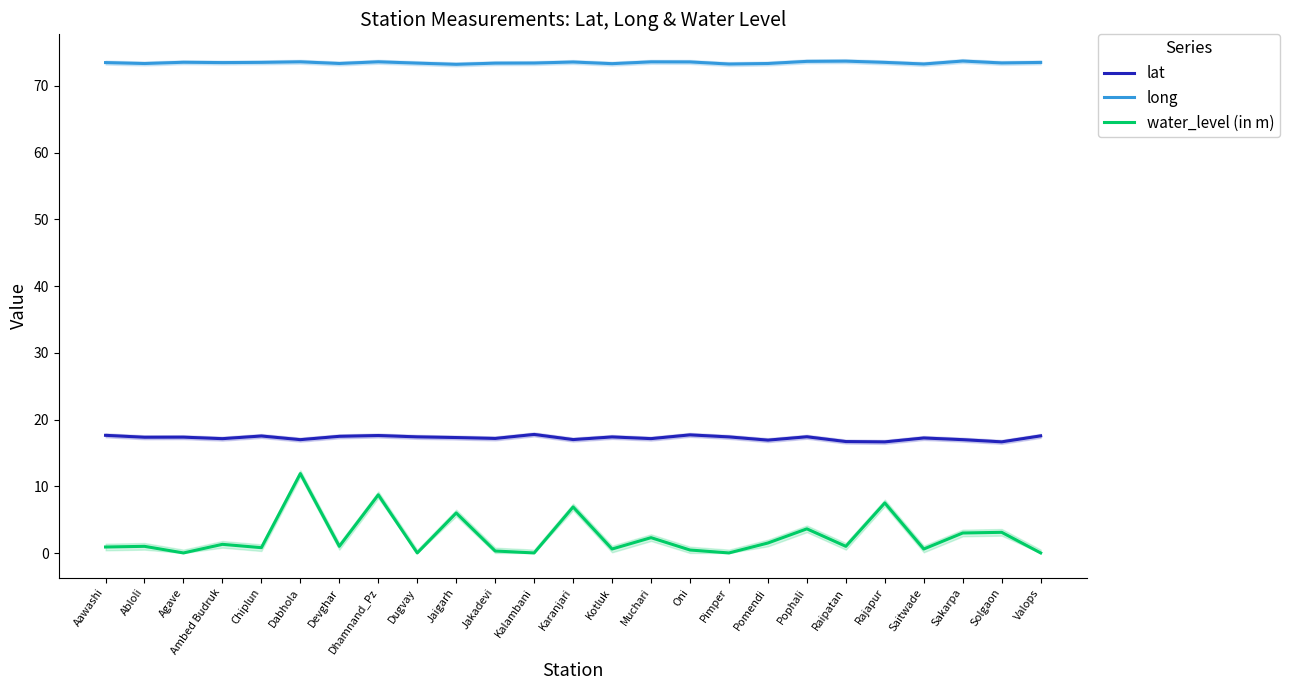

Reading left to right, transcribe all the data shown in this chart.

lat: 17.6	17.3	17.4	17.1	17.5	17.0	17.5	17.6	17.4	17.3	17.2	17.8	17.0	17.4	17.1	17.7	17.4	16.9	17.4	16.7	16.6	17.2	17.0	16.7	17.6
long: 73.5	73.3	73.5	73.5	73.5	73.6	73.3	73.6	73.4	73.2	73.4	73.4	73.6	73.3	73.6	73.6	73.3	73.3	73.7	73.7	73.5	73.3	73.7	73.4	73.5
water_level (in m): 0.9	1.0	0.0	1.3	0.8	11.9	1.0	8.7	0.0	6.0	0.3	0.0	6.9	0.6	2.3	0.5	0.0	1.5	3.6	1.0	7.5	0.6	3.0	3.1	0.0